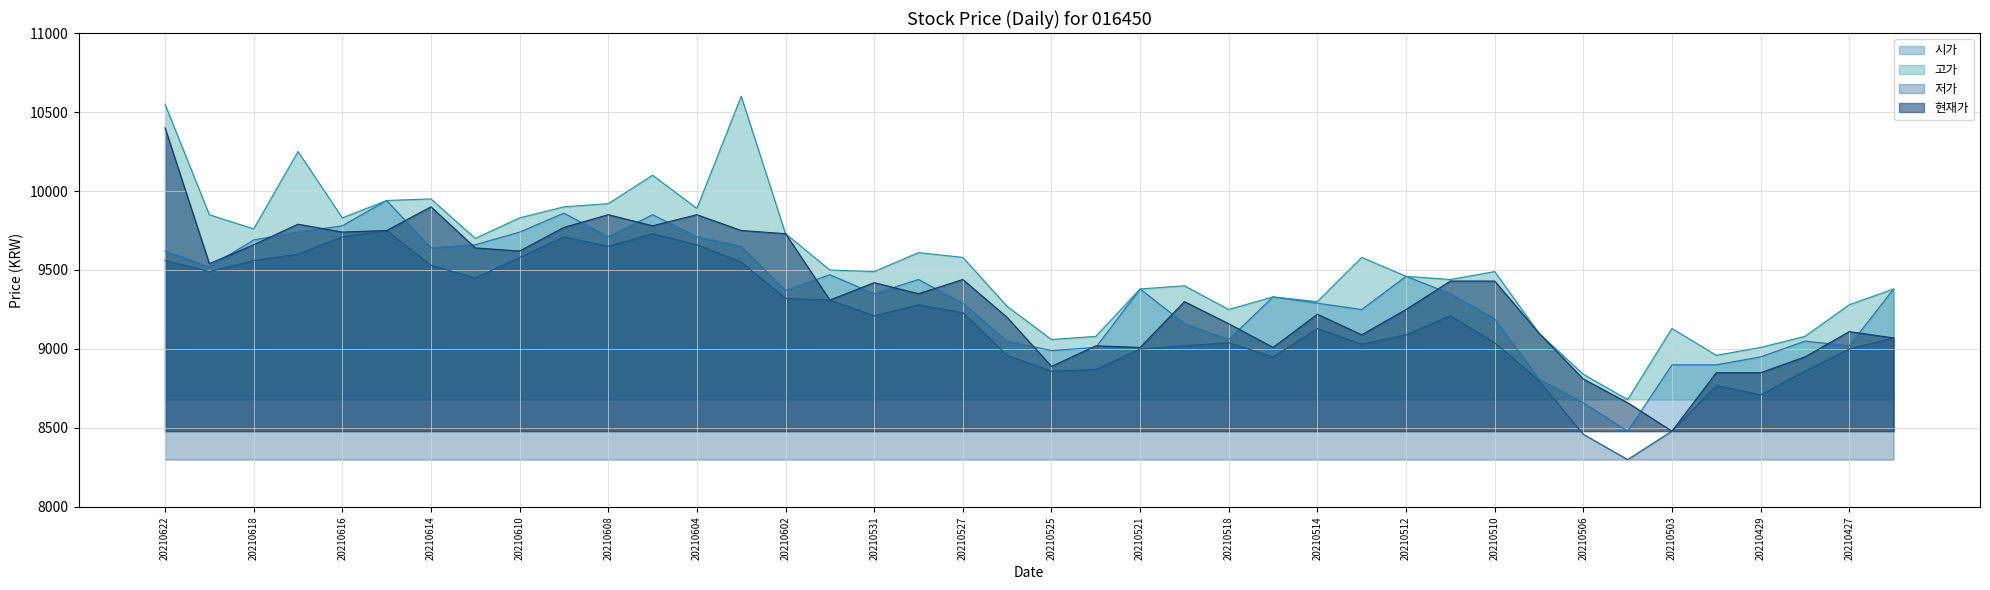

At which label is 저가 closest to 9025?

20210520